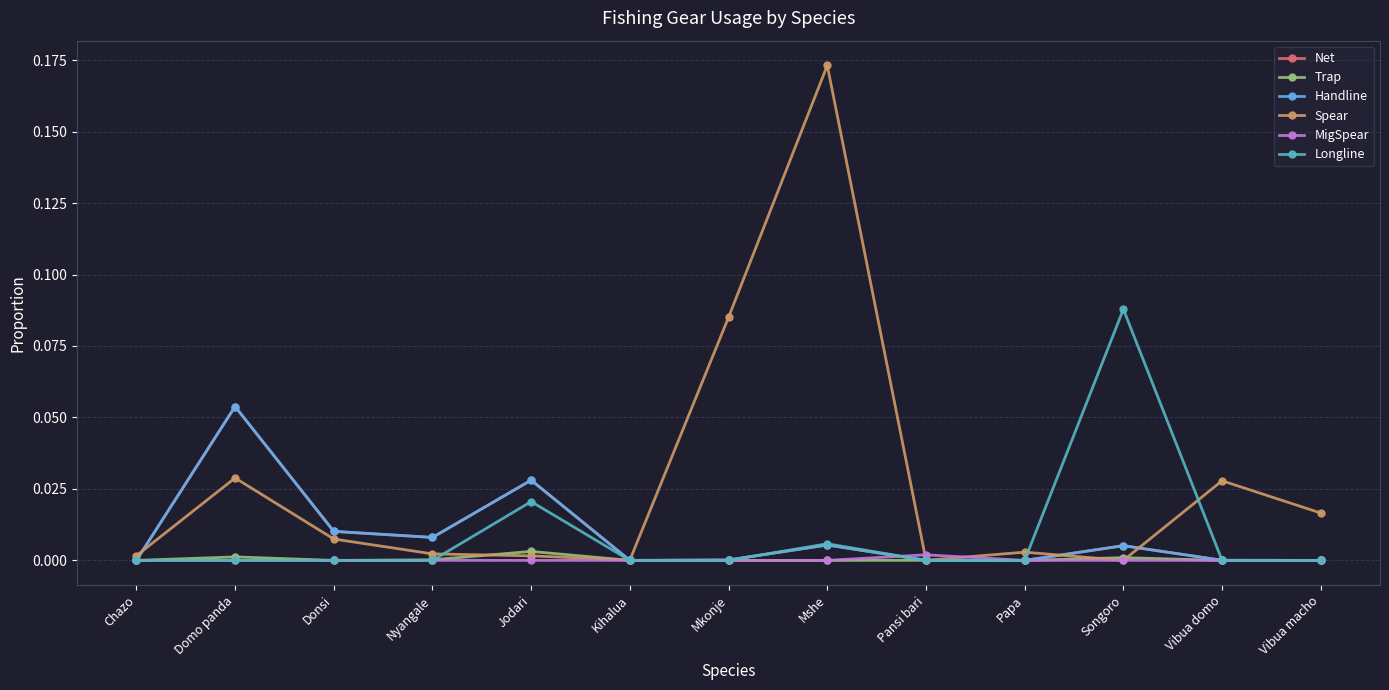

The value of Handline at Vibua domo is 0.0. True or false?

True